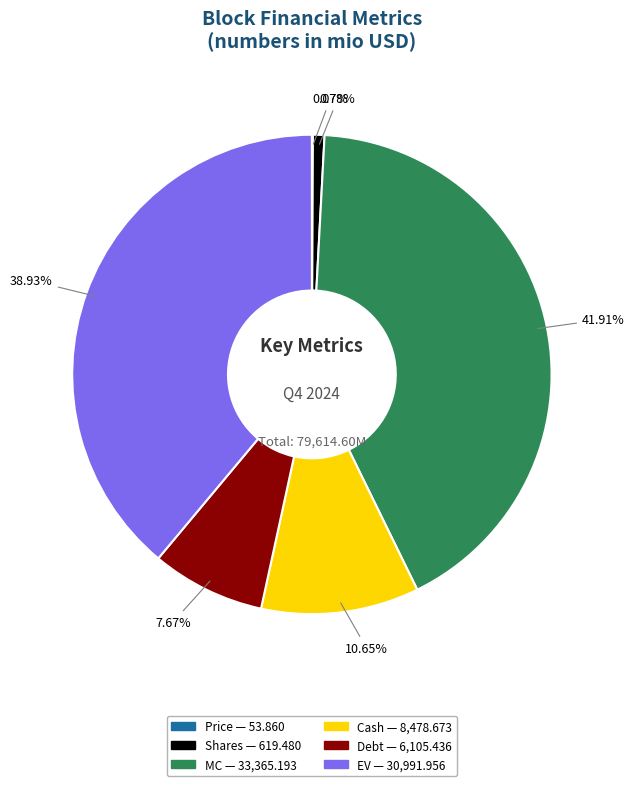

Which category has the biggest portion of the pie?

MC